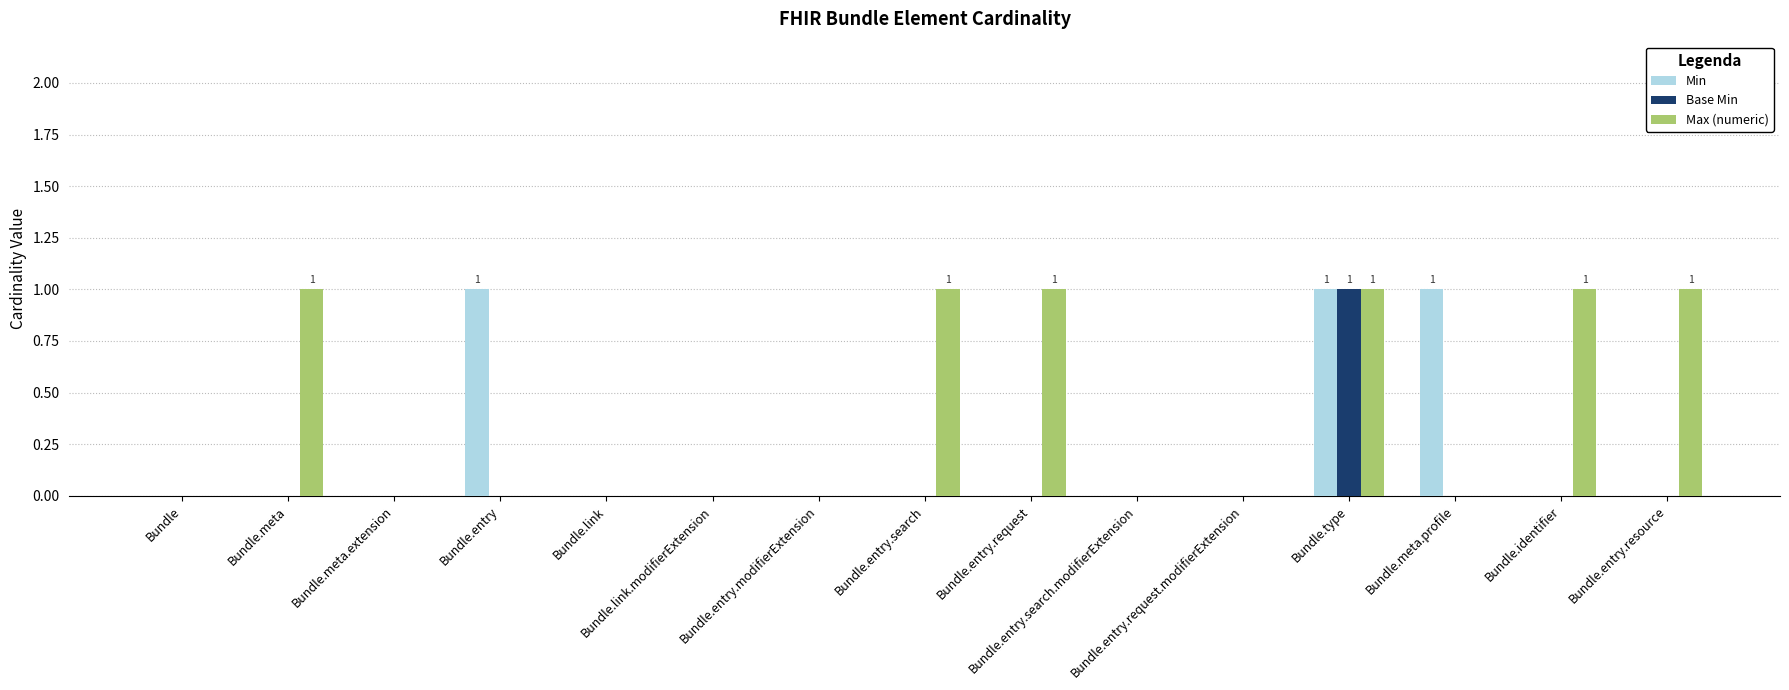

Are the bars horizontal?

No